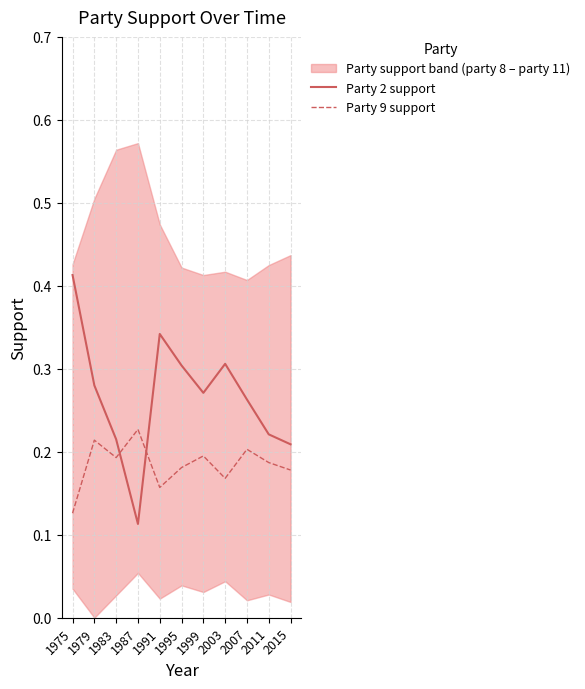

How many data points does each series have?

11